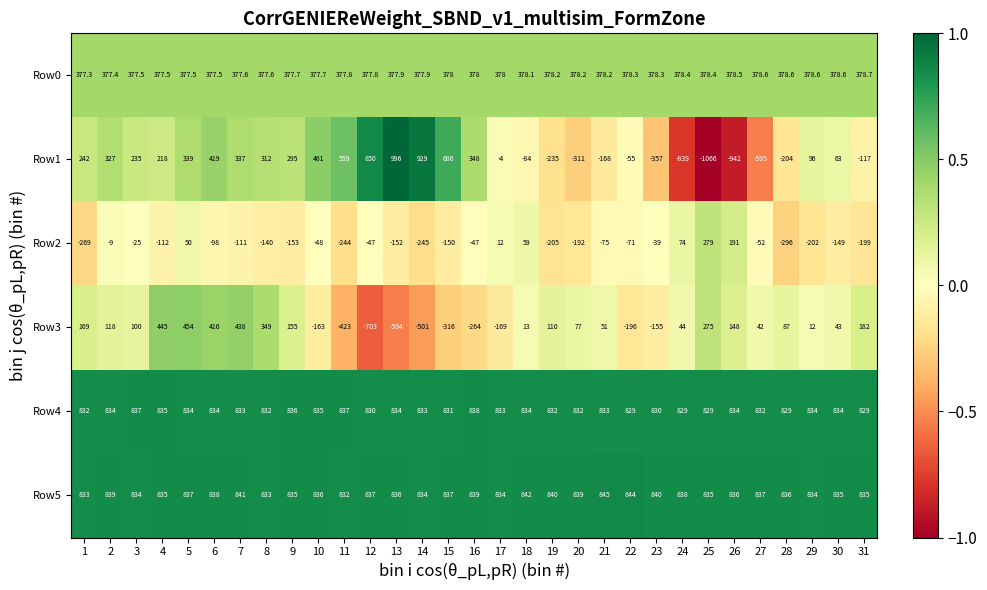

Read the Row0 value at 24.

378.4